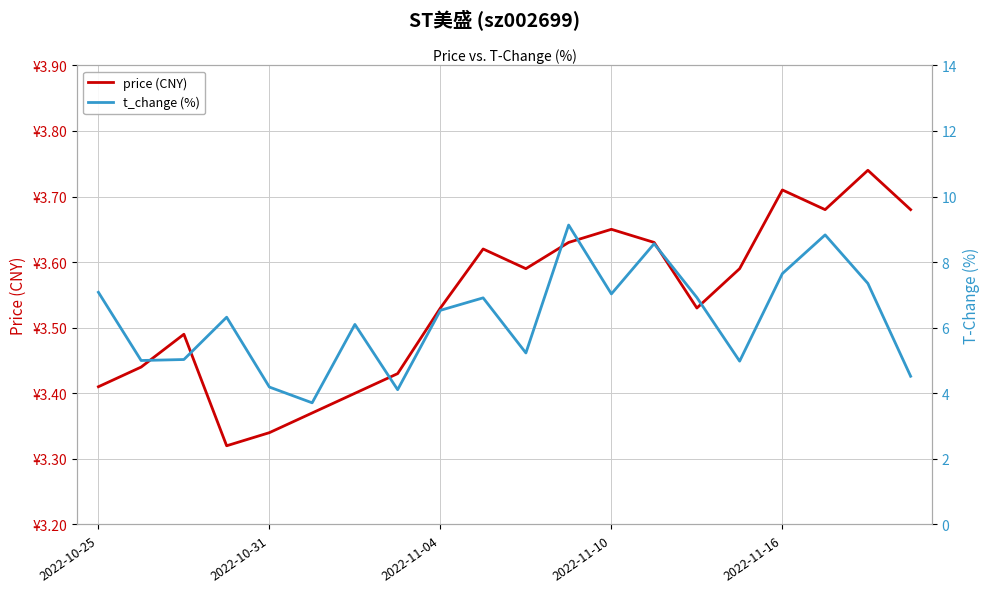

The value of price (CNY) at 2022-11-04 is 2.1. True or false?

False